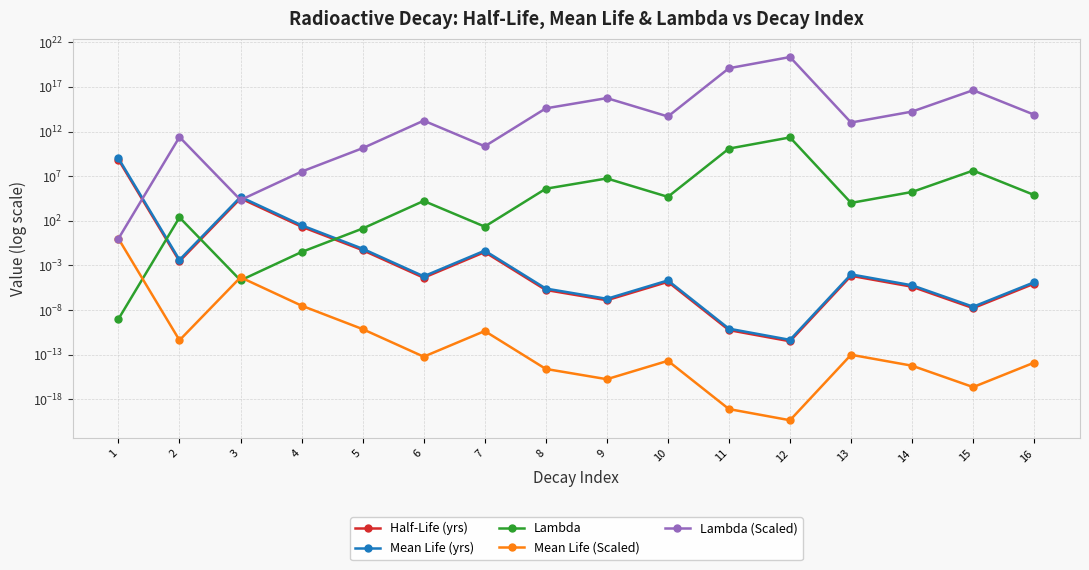

What is the average value of the Half-Life (yrs) series?

44002048.9